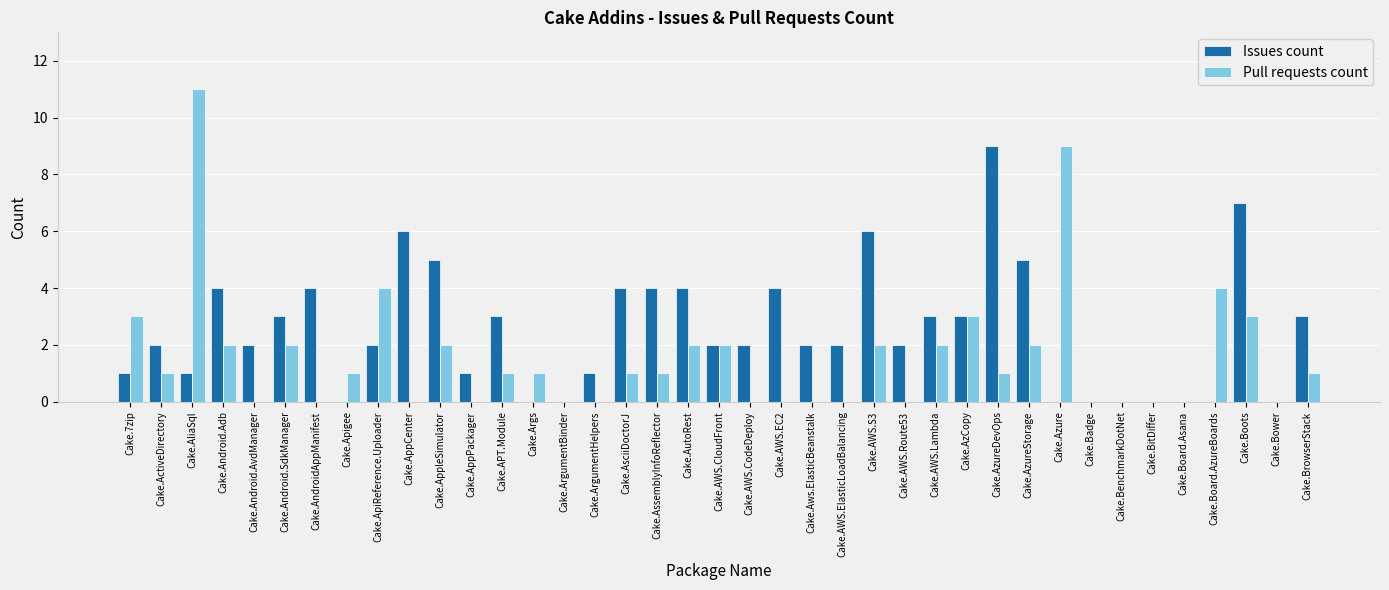

What are all the series names shown in the legend?

Issues count, Pull requests count